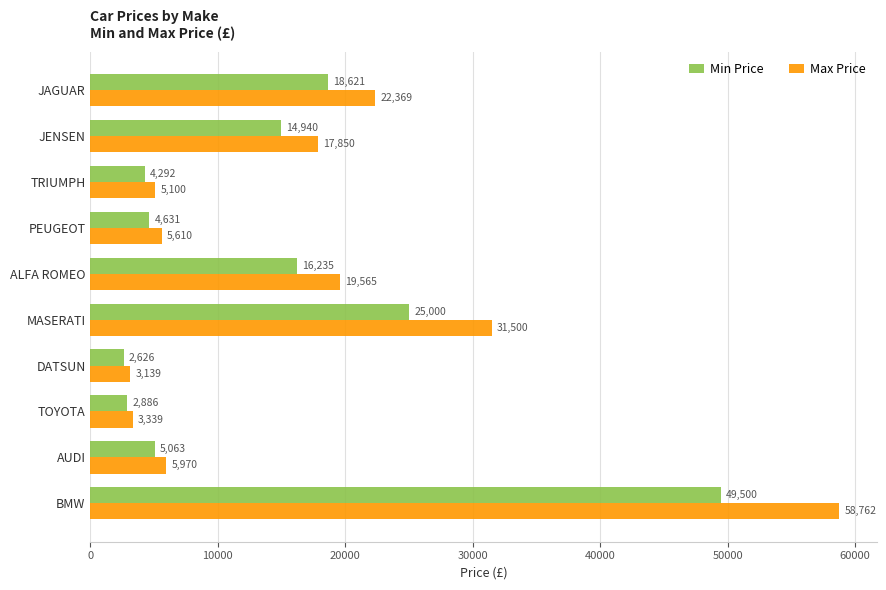

What is the difference between the highest and lowest values at JENSEN?

2910